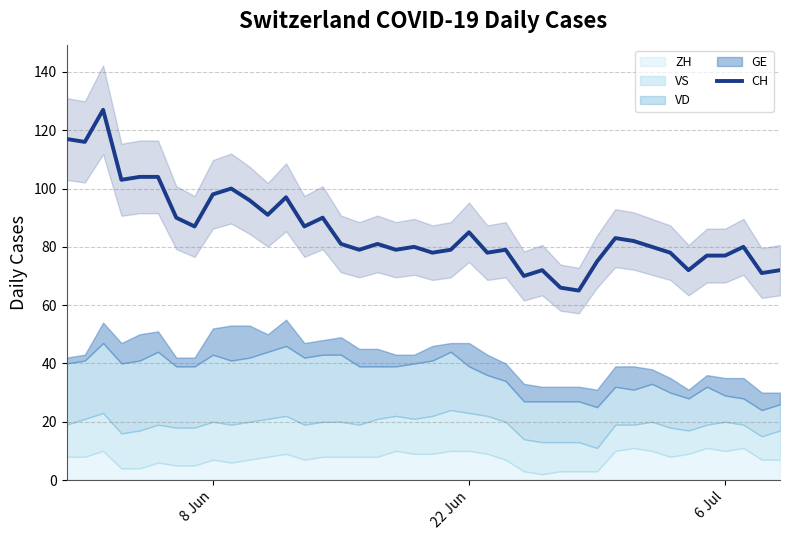

What is the difference between the maximum and minimum values?

62